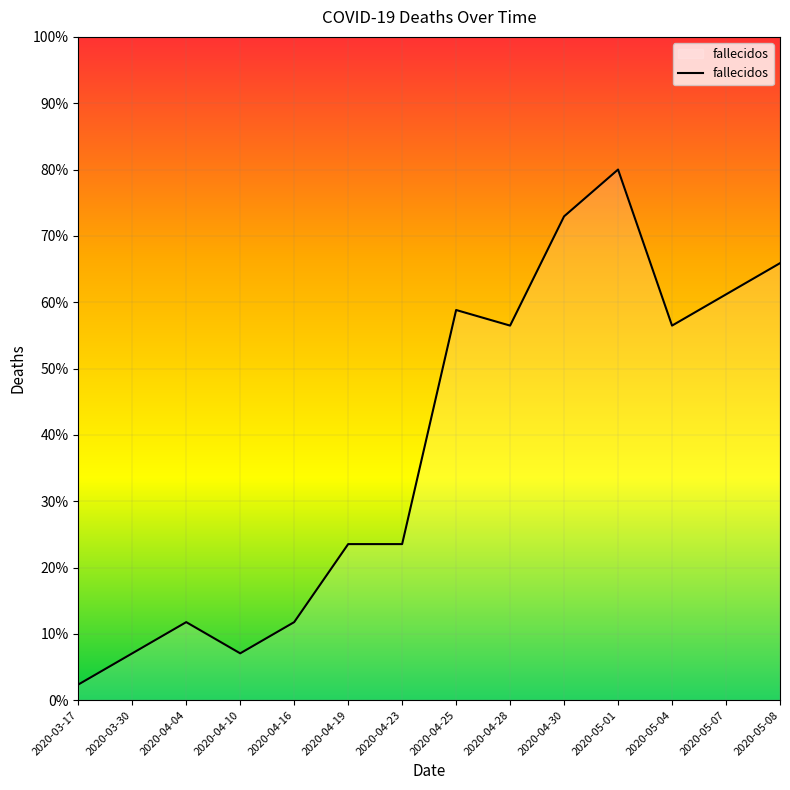

Is it true that the value at 2020-04-04 is 17.1?

False